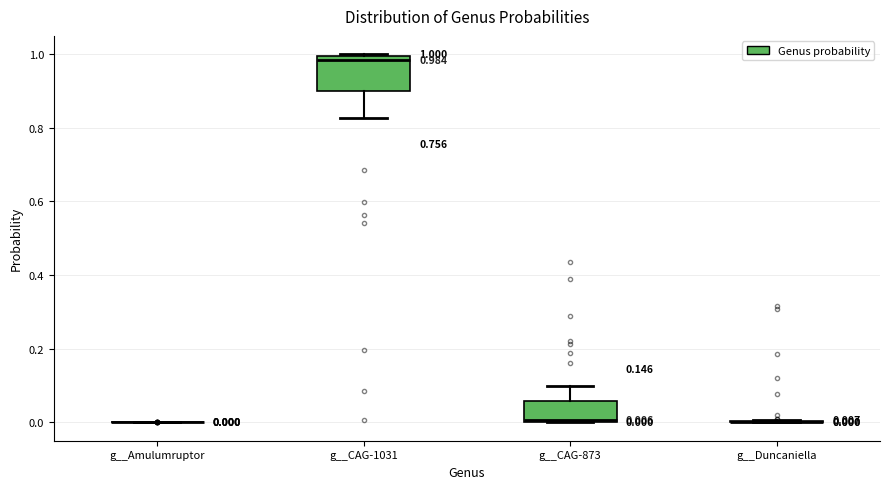

Which box is the tallest, from its lower edge to its upper edge?

g__CAG-1031